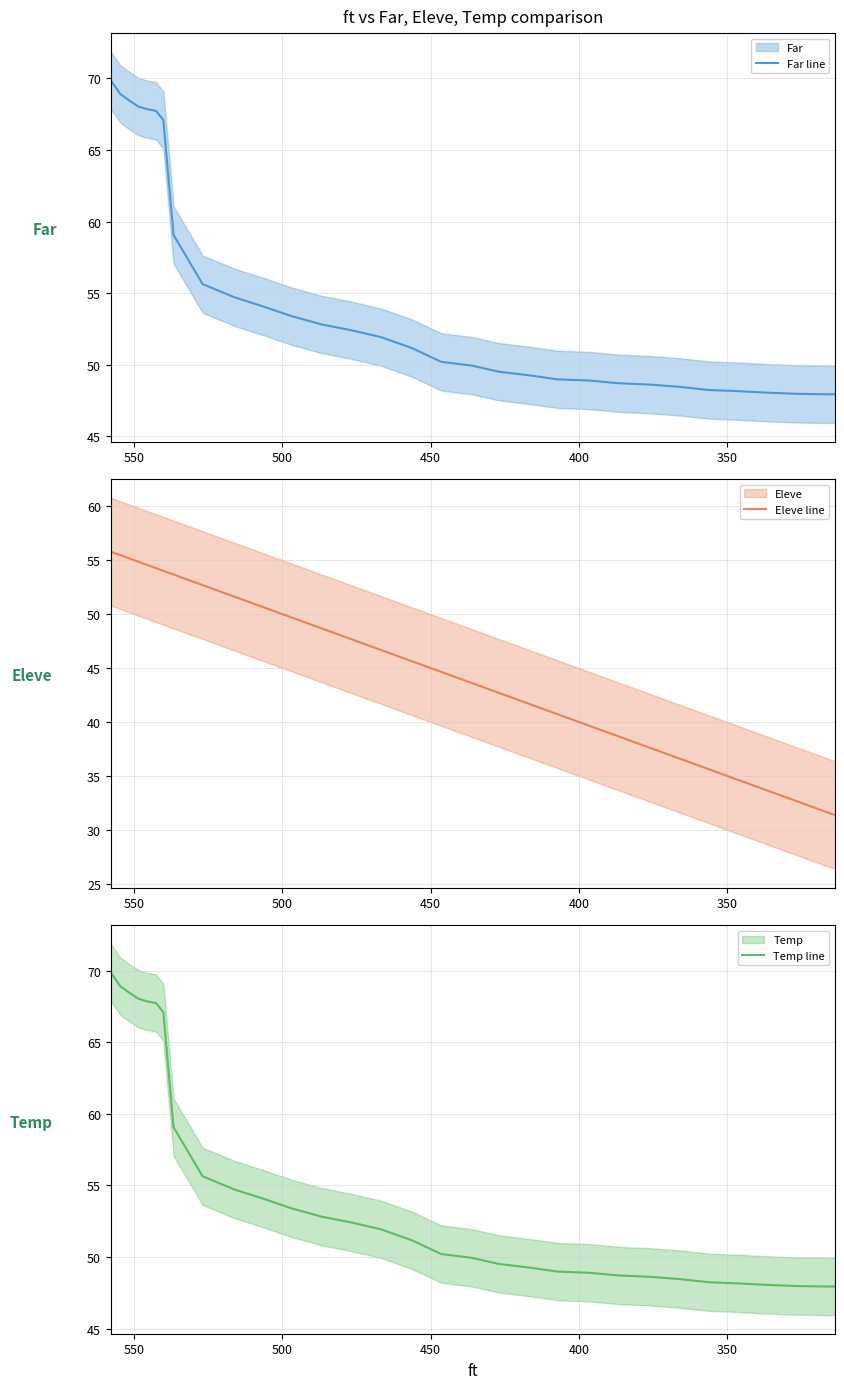

What is the average value of the Eleve line series?

45.0